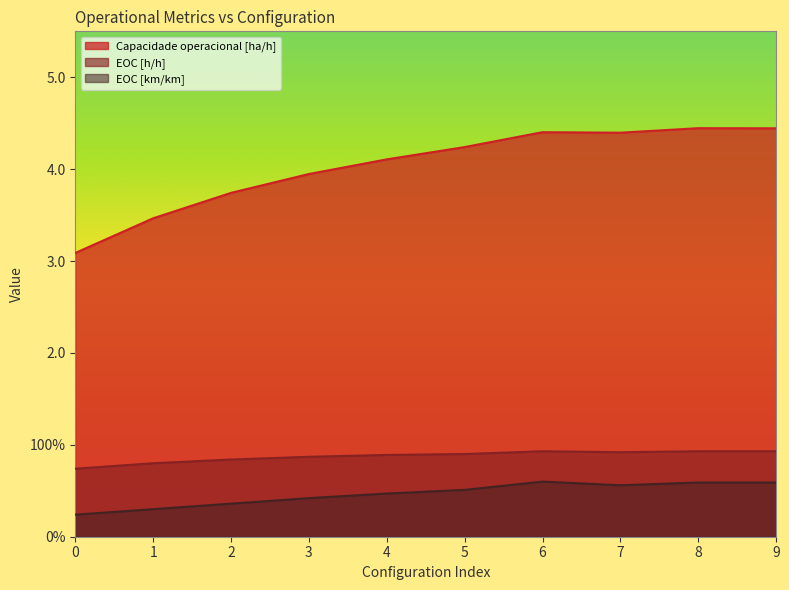

What is the lowest value of the Capacidade operacional [ha/h] series?

3.1